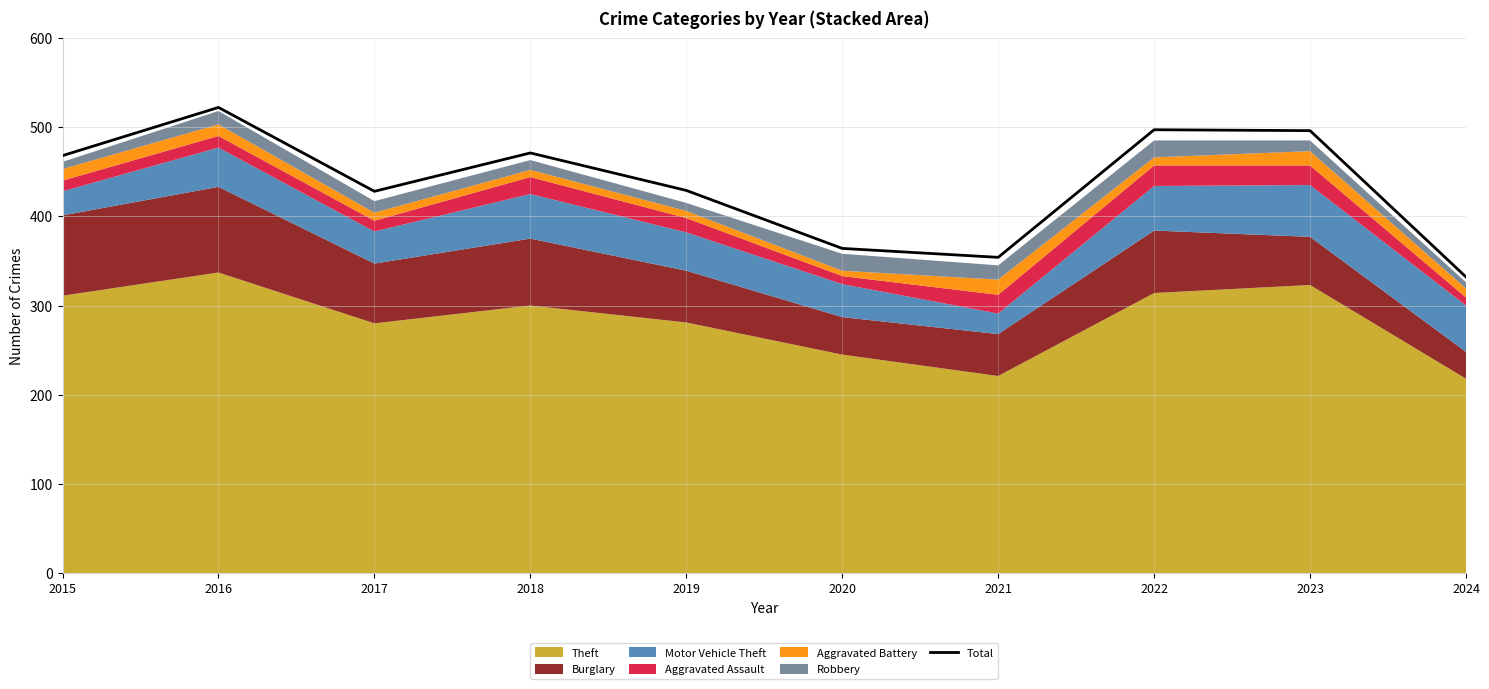

Reading left to right, transcribe all the data shown in this chart.

468	522	428	471	429	364	354	497	496	332